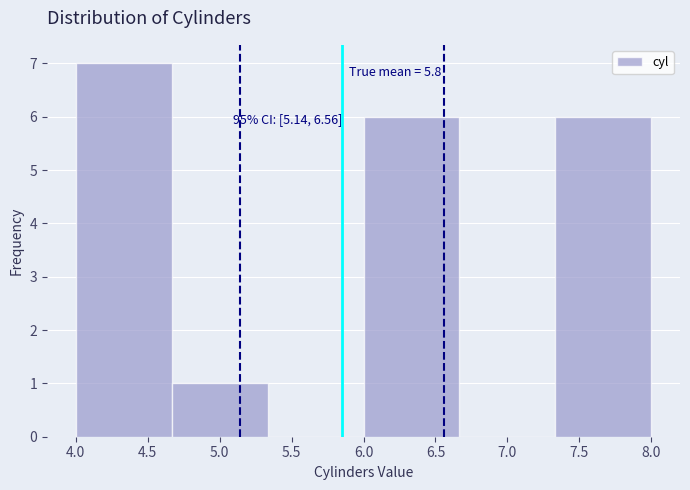

Over which range of the x-axis is the bar tallest?

4.00 to 4.65